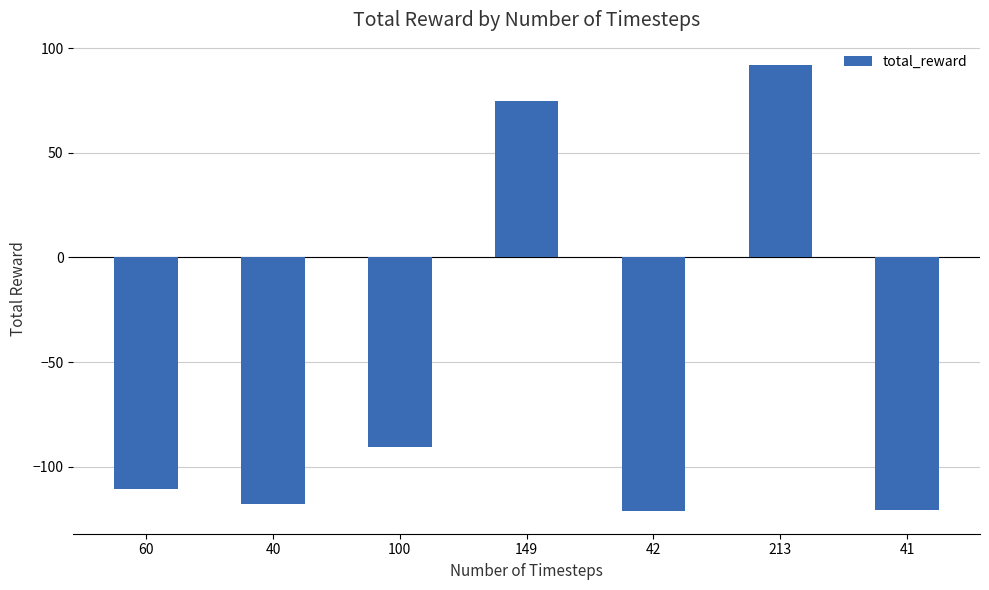

At which category does the chart reach its peak across all series?

213